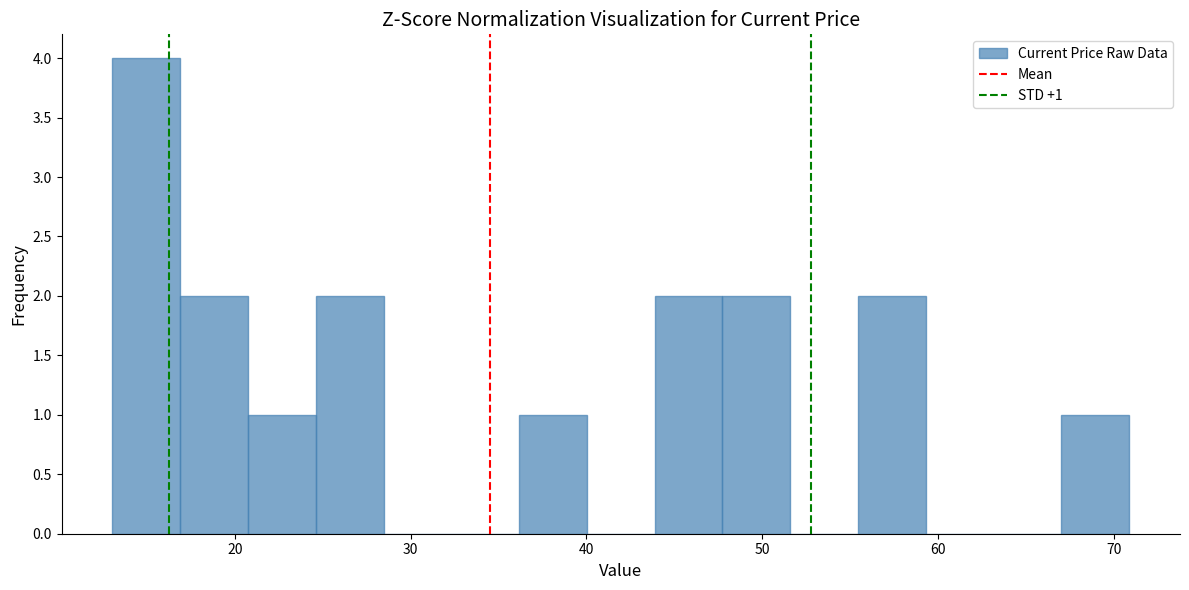

Read against the x-axis, roughly where is the centre of the tallest bar?

15